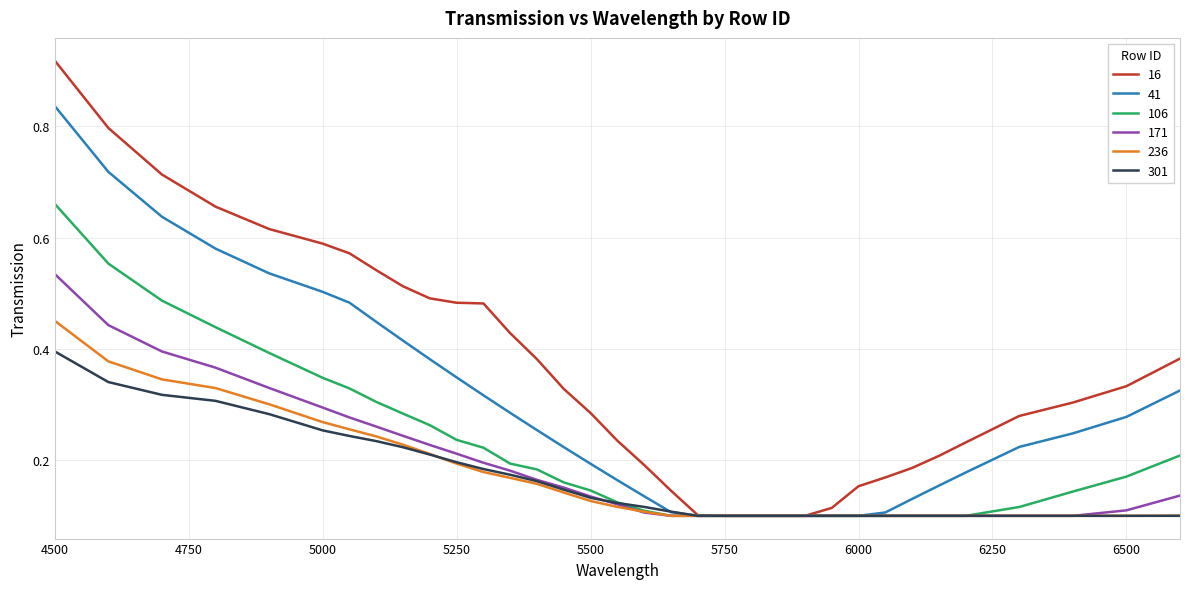

Which series has the largest total across all categories?

16